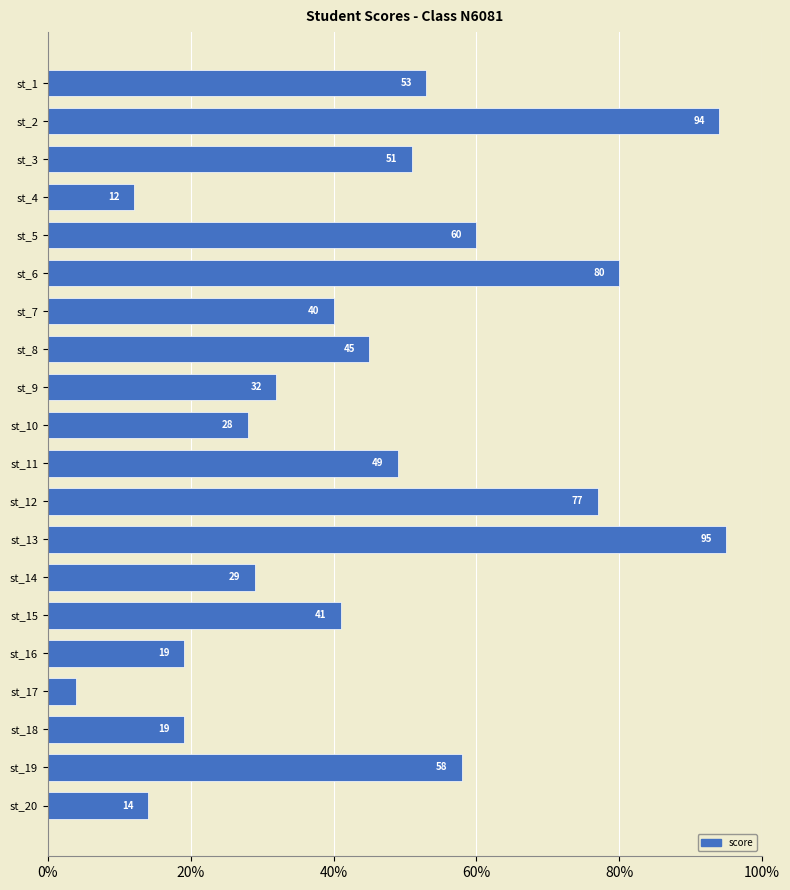

At which category does the chart reach its peak across all series?

st_13